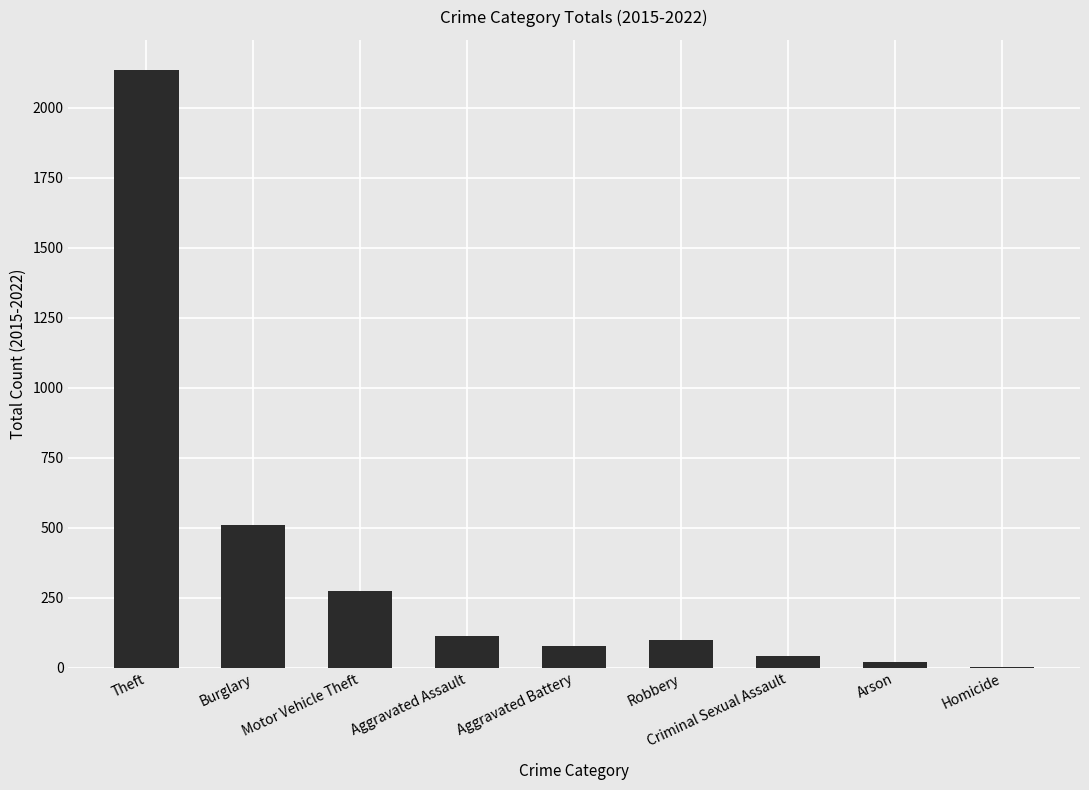

Reading right to left, extract all data points from this chart.

Homicide=3	Arson=19	Criminal Sexual Assault=43	Robbery=101	Aggravated Battery=78	Aggravated Assault=113	Motor Vehicle Theft=275	Burglary=509	Theft=2135